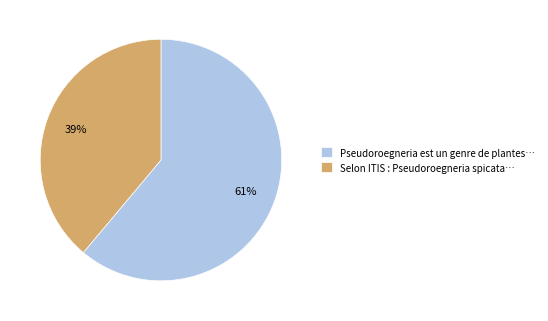

To the nearest percent, what is the combined percentage of Pseudoroegneria est un genre de plantes… and Selon ITIS : Pseudoroegneria spicata…?

100%